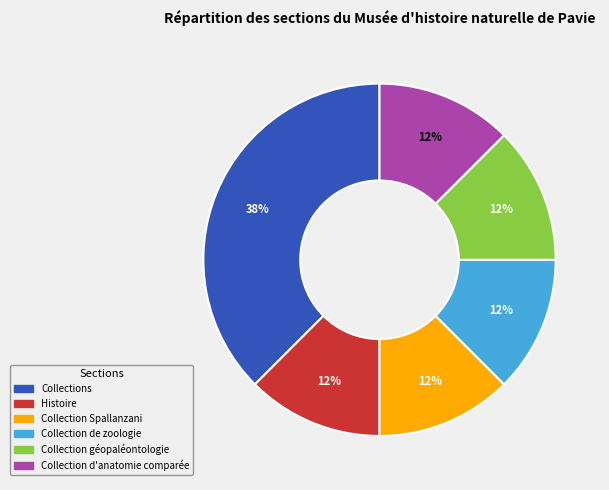

To the nearest percent, what is the average slice percentage?

17%